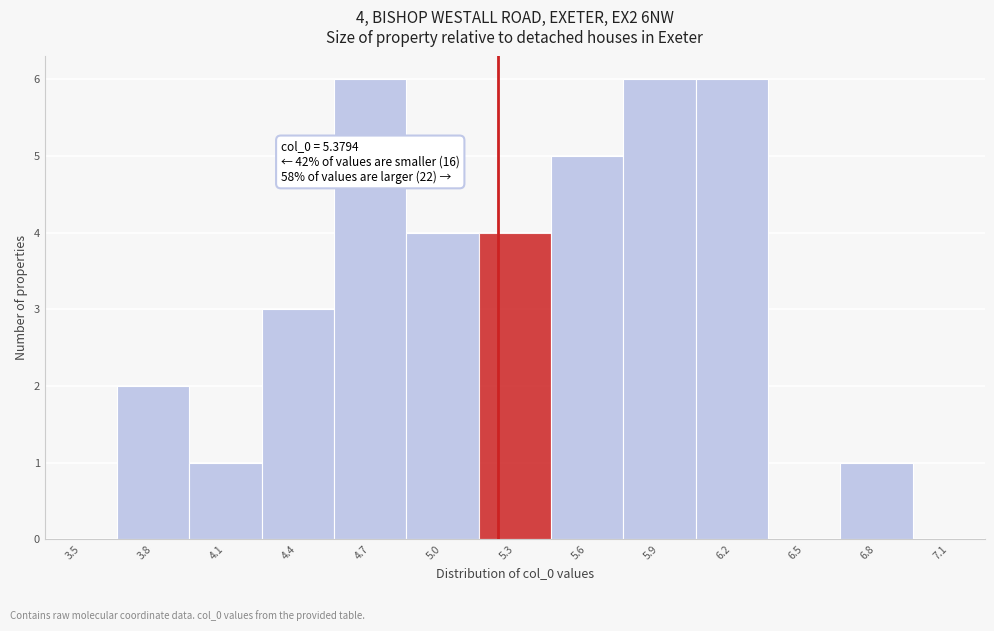

Reading left to right, extract all data points from this chart.

3.5=0	3.8=2	4.1=1	4.4=3	4.7=6	5.0=4	5.3=4	5.6=5	5.9=6	6.2=6	6.5=0	6.8=1	7.1=0